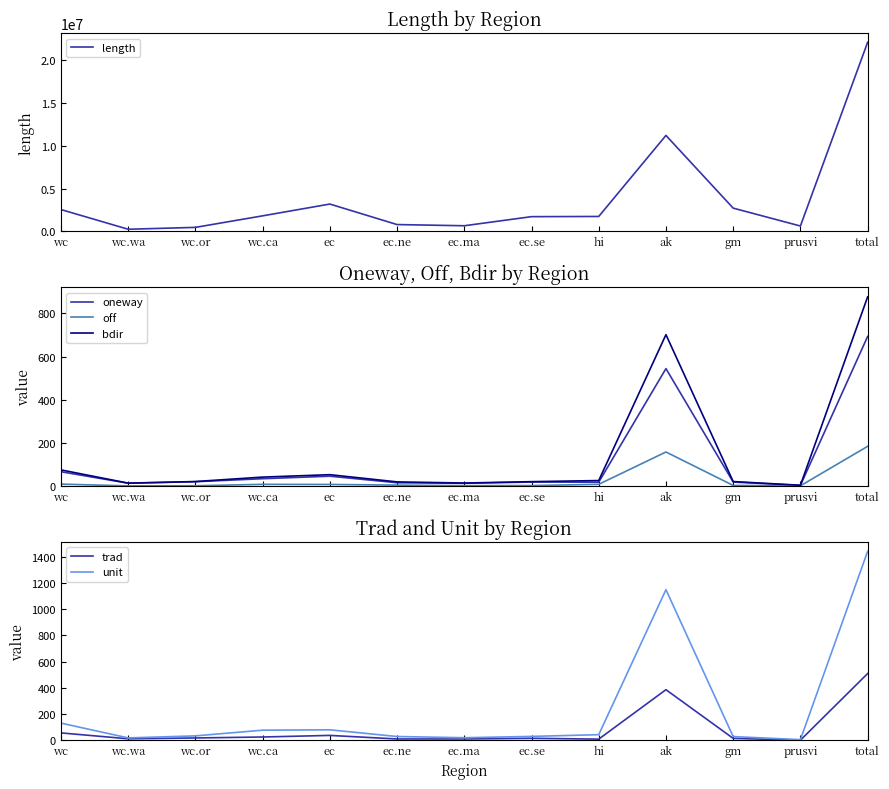

How many interior local peaks does the oneway series have?

3